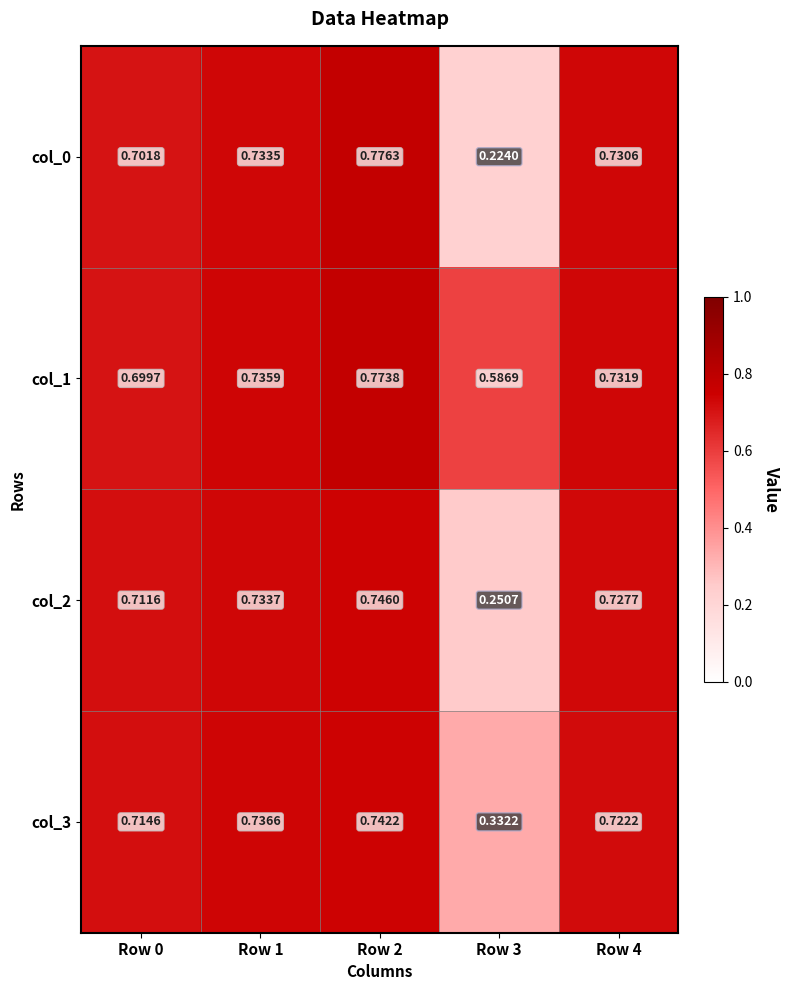

Which category has the highest value across all series?

Row 2